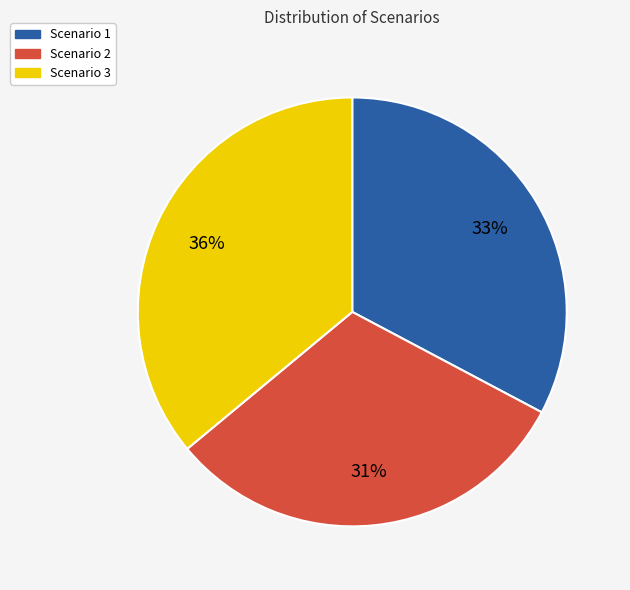

Is the sum of Scenario 2 and Scenario 1 greater than half?

Yes